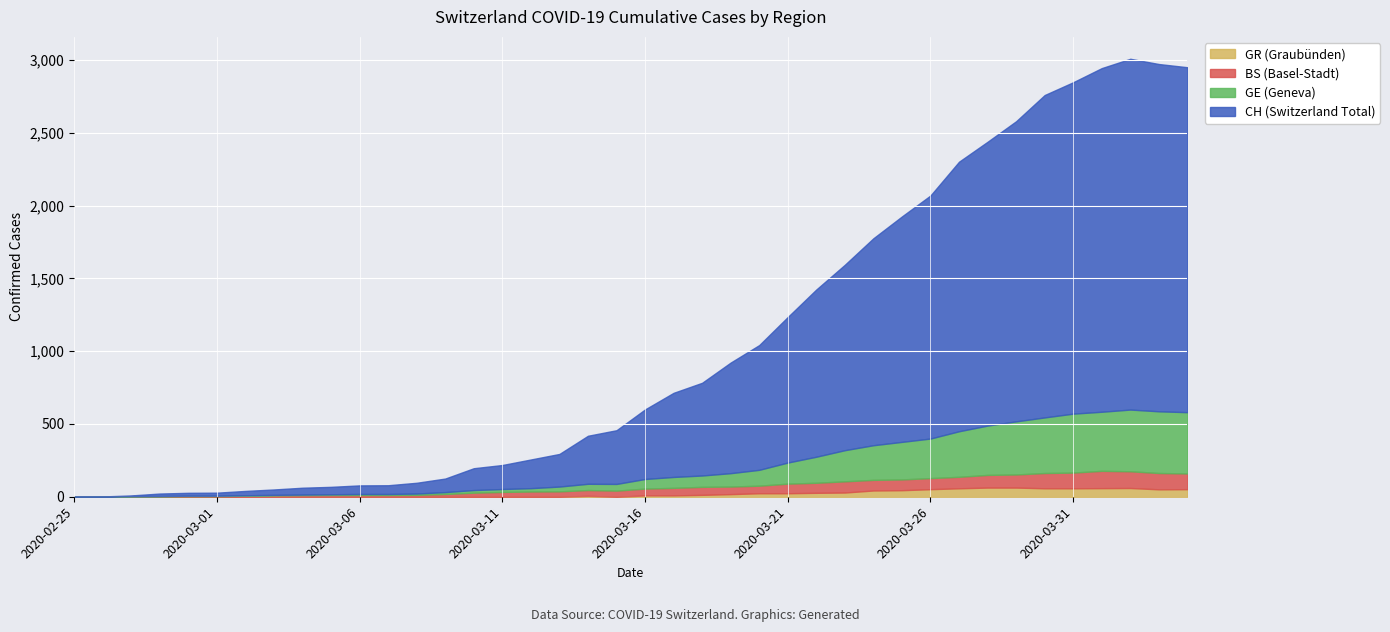

List the labels in order of BS value, smallest first.

2020-02-25, 2020-02-26, 2020-02-27, 2020-02-28, 2020-02-29, 2020-03-01, 2020-03-02, 2020-03-03, 2020-03-04, 2020-03-05, 2020-03-06, 2020-03-07, 2020-03-08, 2020-03-09, 2020-03-10, 2020-03-11, 2020-03-12, 2020-03-13, 2020-03-14, 2020-03-15, 2020-03-16, 2020-03-17, 2020-03-19, 2020-03-20, 2020-03-18, 2020-03-21, 2020-03-22, 2020-03-24, 2020-03-25, 2020-03-26, 2020-03-23, 2020-03-27, 2020-03-28, 2020-03-29, 2020-03-30, 2020-03-31, 2020-04-04, 2020-04-03, 2020-04-02, 2020-04-01